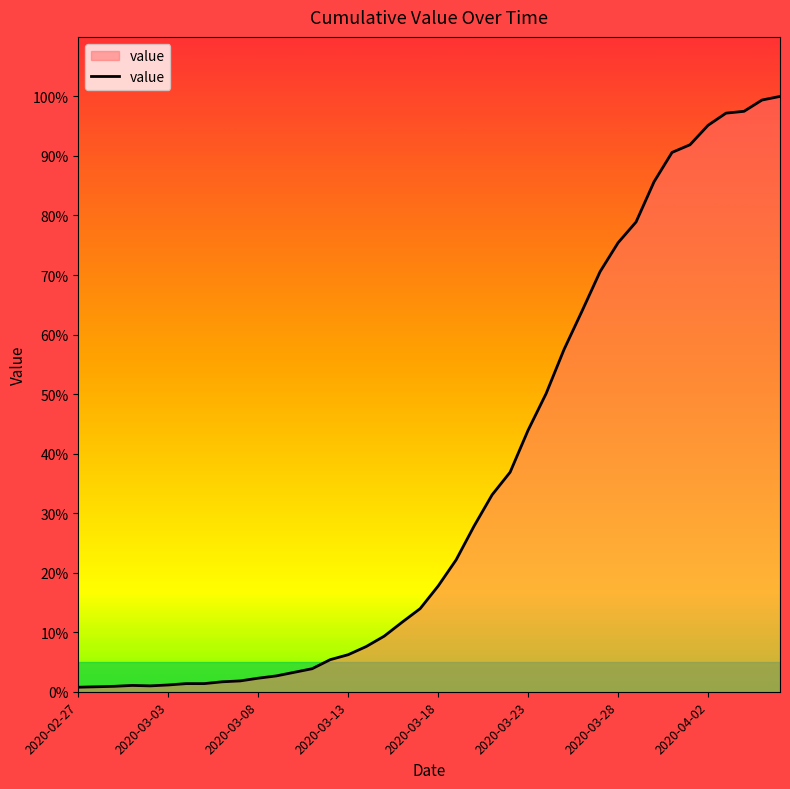

What is the greatest value displayed?

100.0